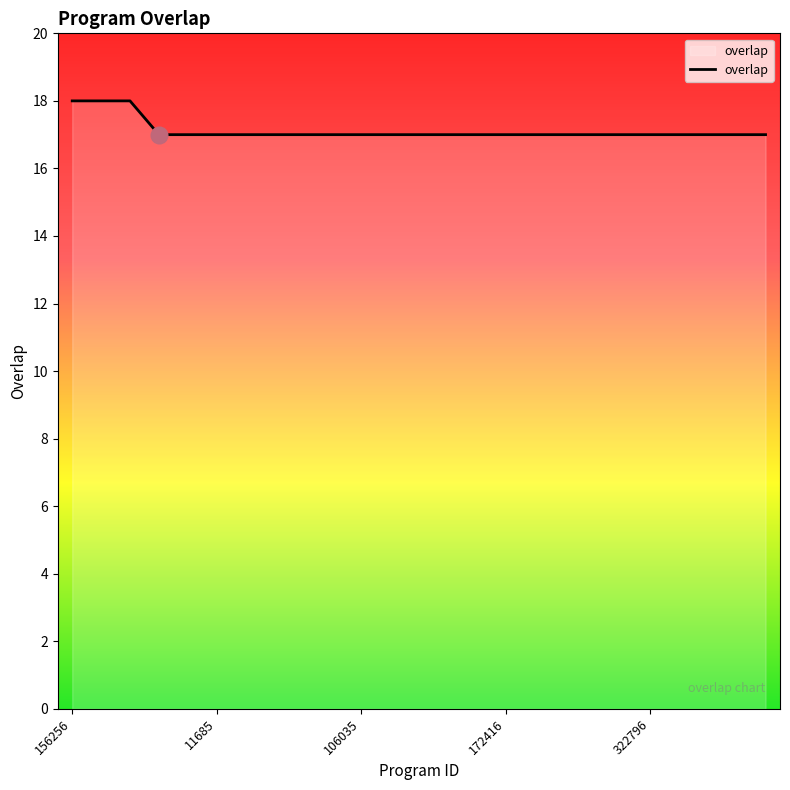

What is the maximum value shown in the chart?

18